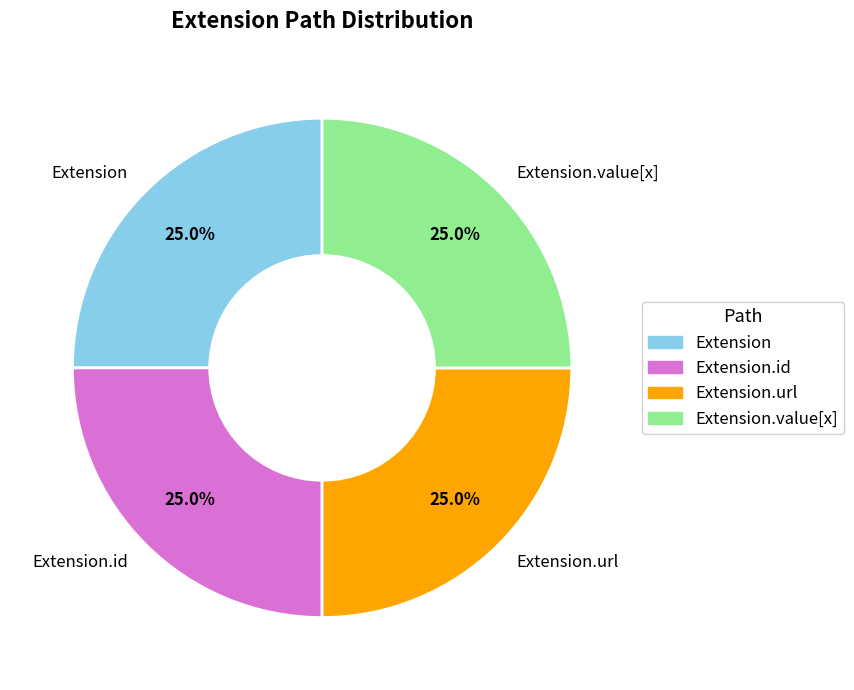

Combined, what portion of the pie is Extension.value[x] and Extension?

50.0%